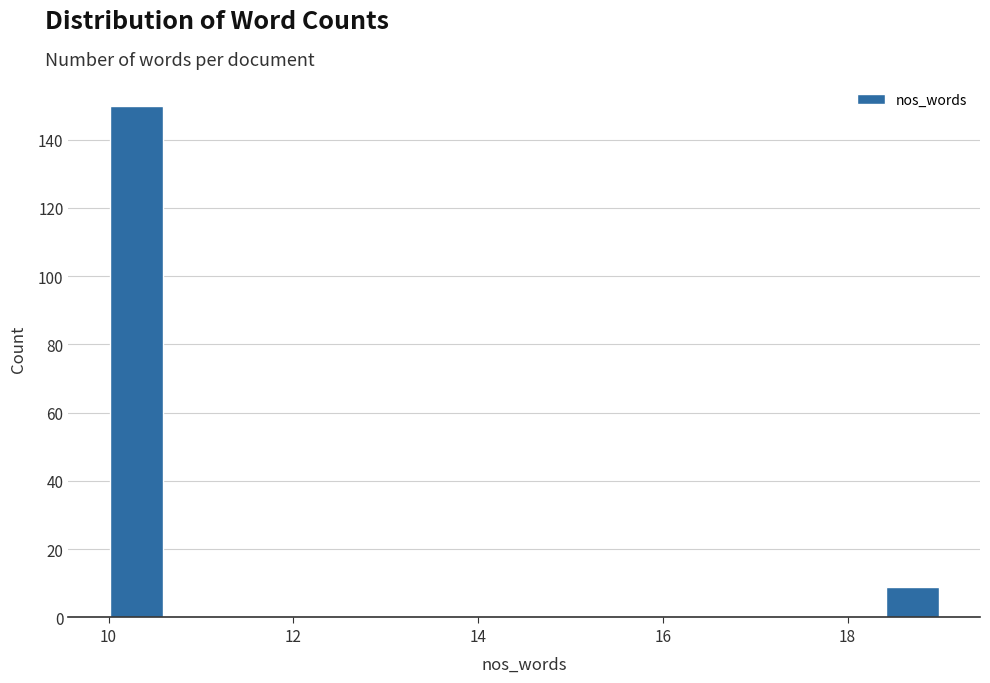

Around what value on the x-axis is the tallest bar? Give the approximate position of its centre, as read against the axis.

10.4